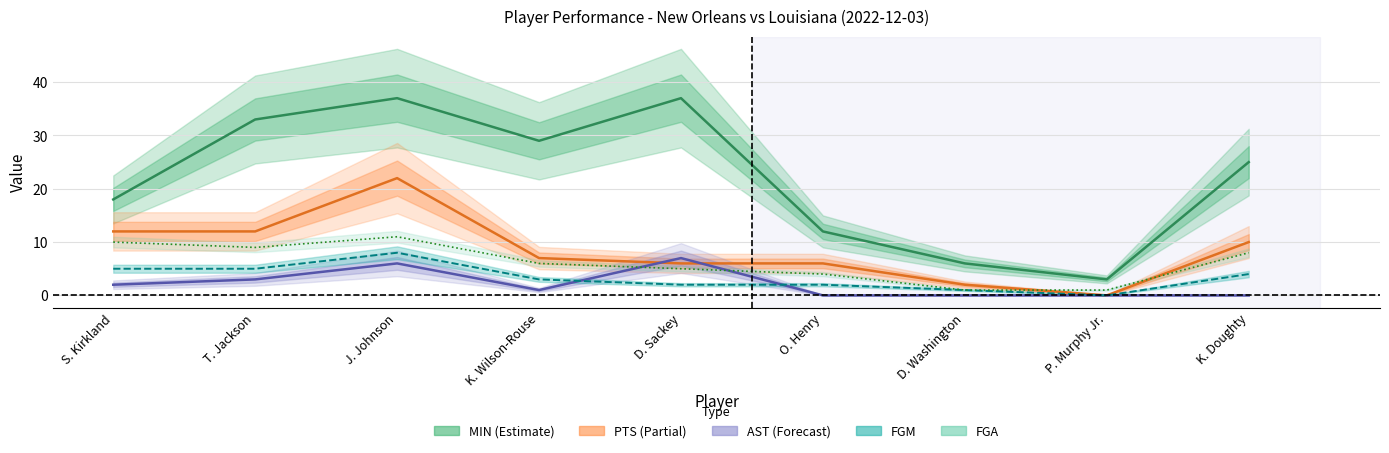

Count the number of data series in this chart.

5